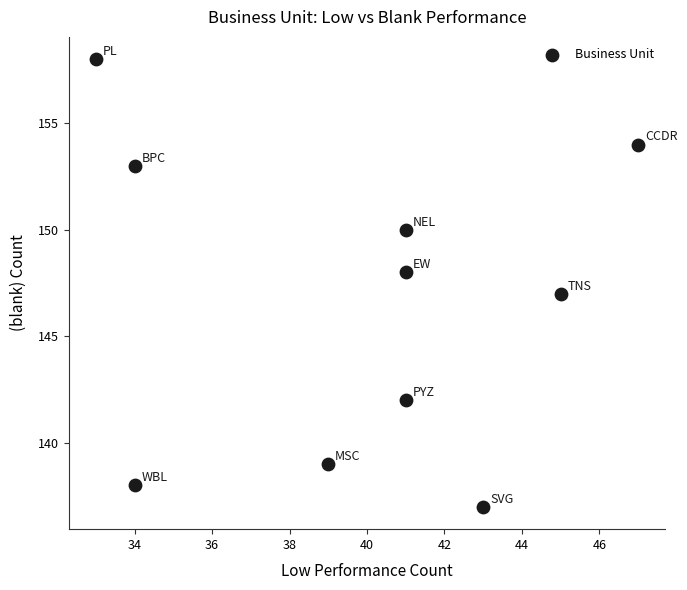

What is the average X value?

40